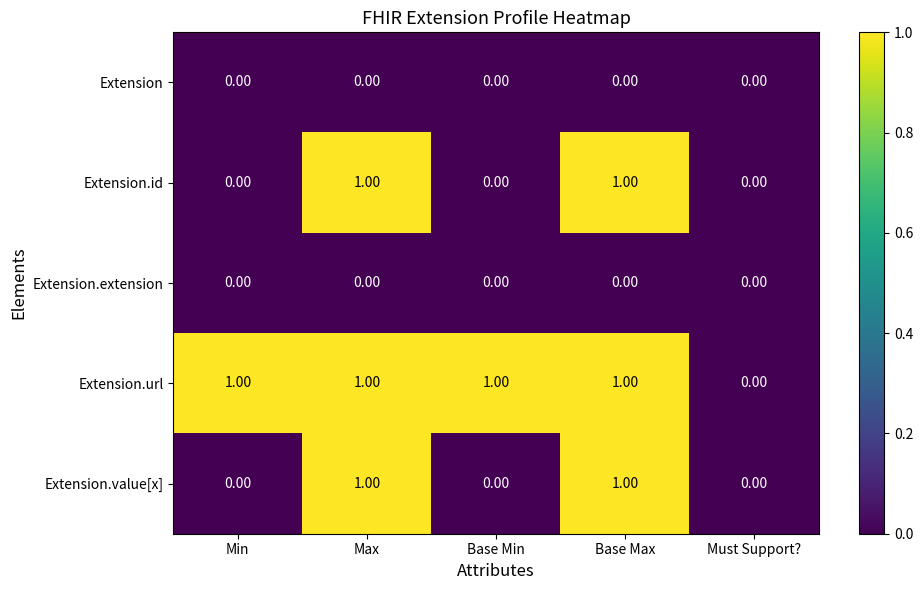

Which series changed the most between Min and Must Support??

Extension.url